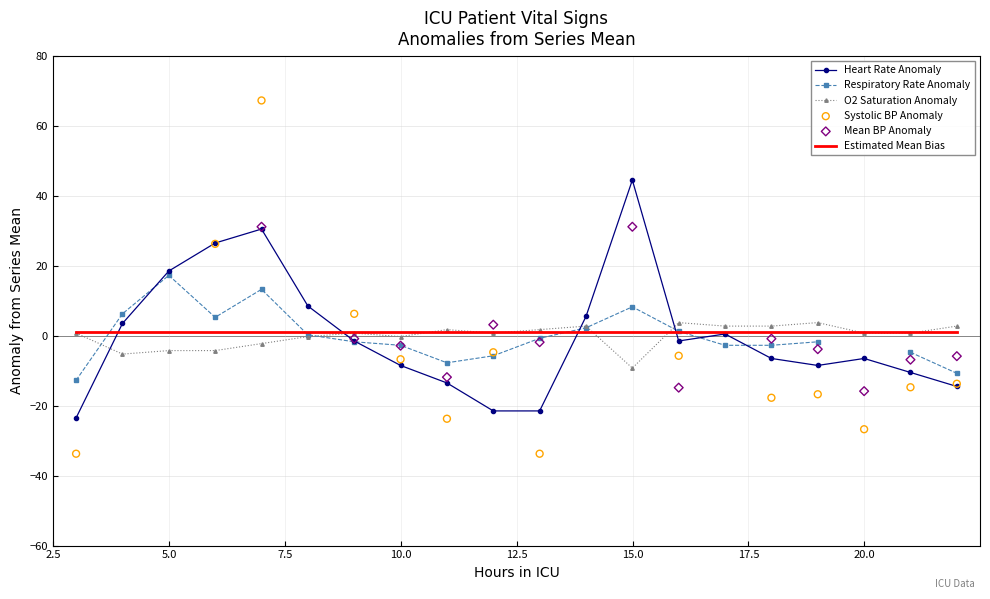

Which series has the largest total across all categories?

heart_rate